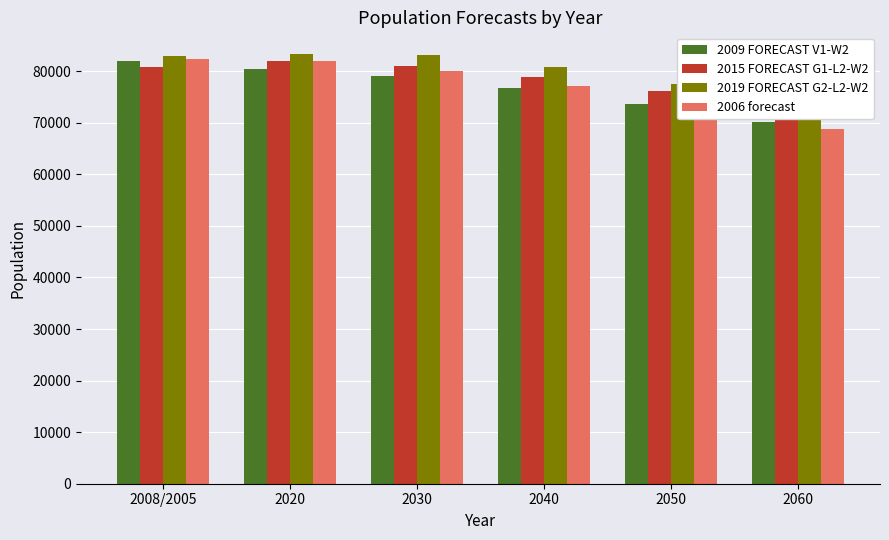

What is the value of the 2006 forecast bar at the 3rd from the left?

80057